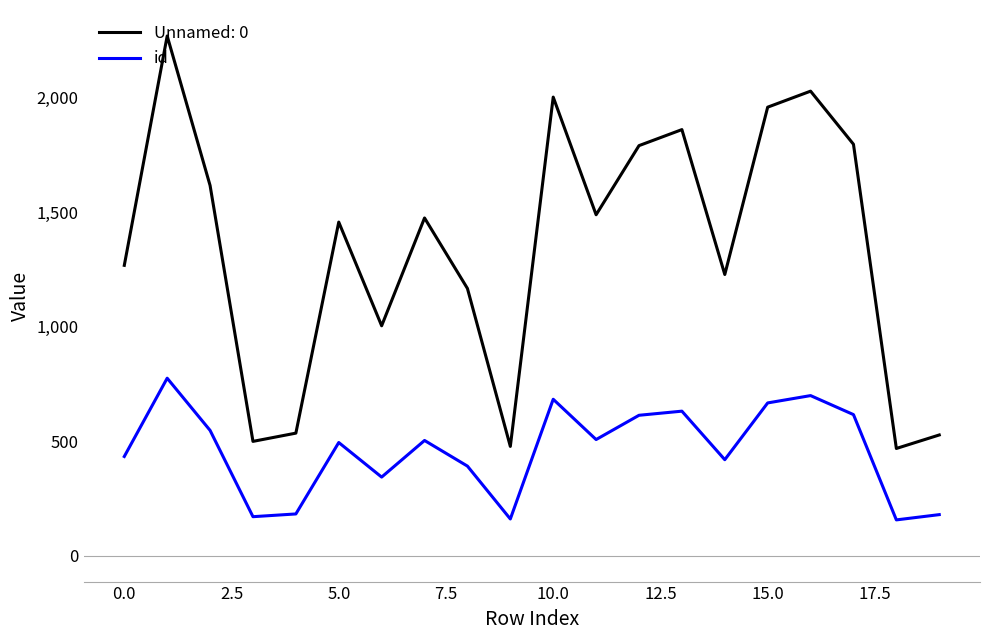

What is the minimum value shown in the chart?

156